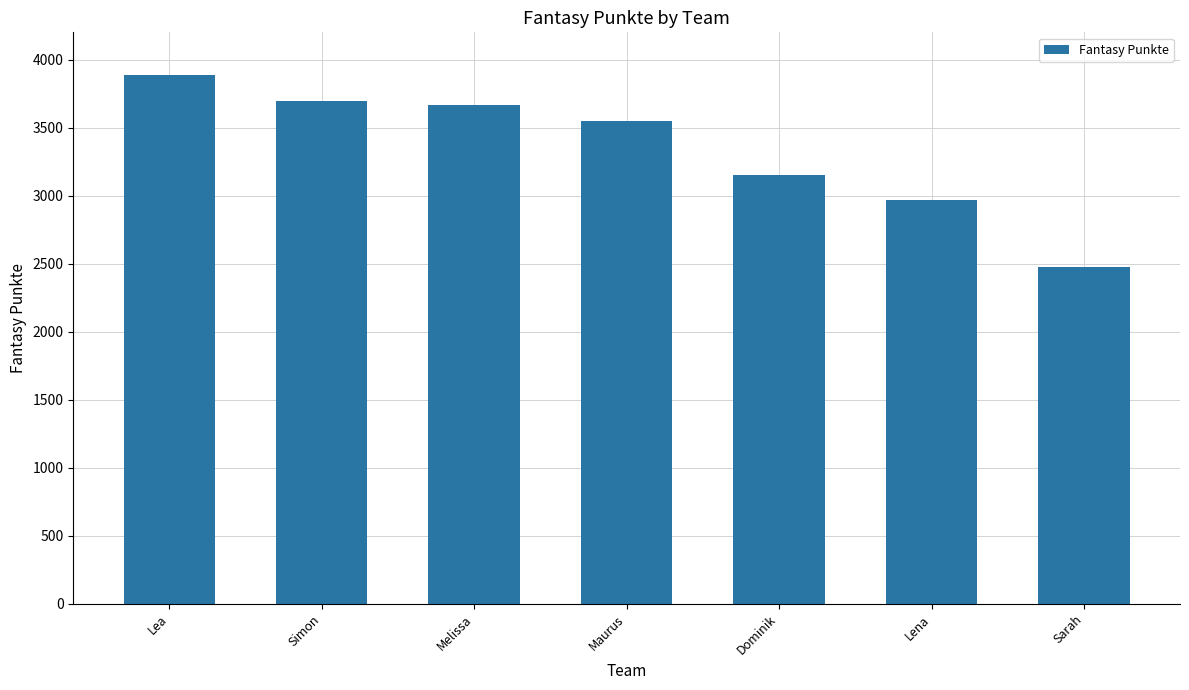

What value does the data have at Sarah?

2476